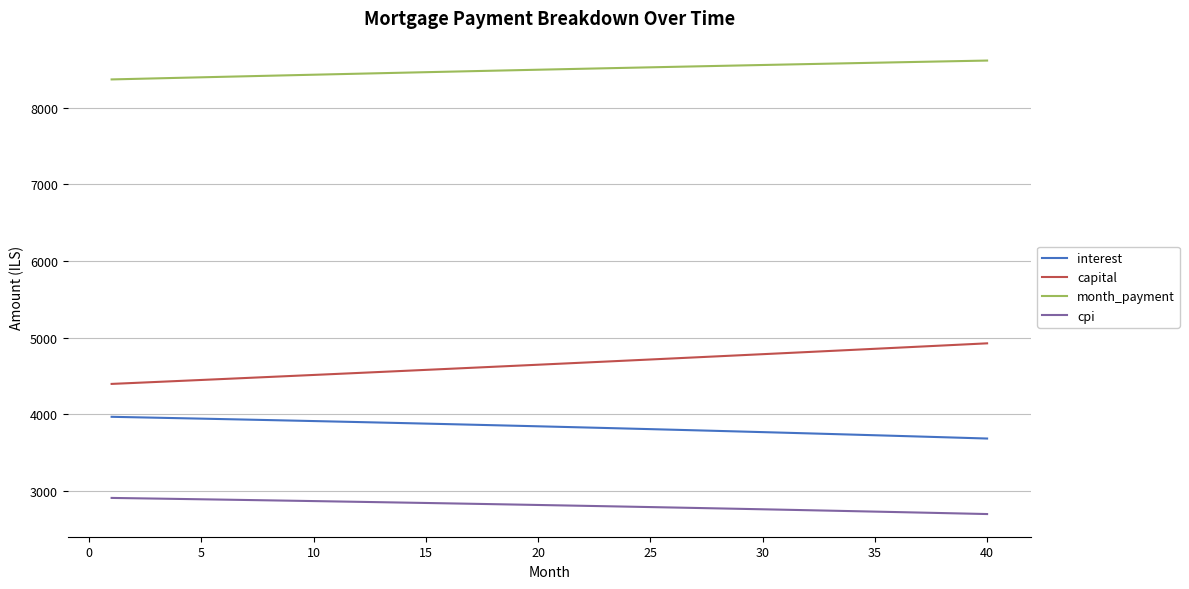

Which series has the largest total across all categories?

month_payment